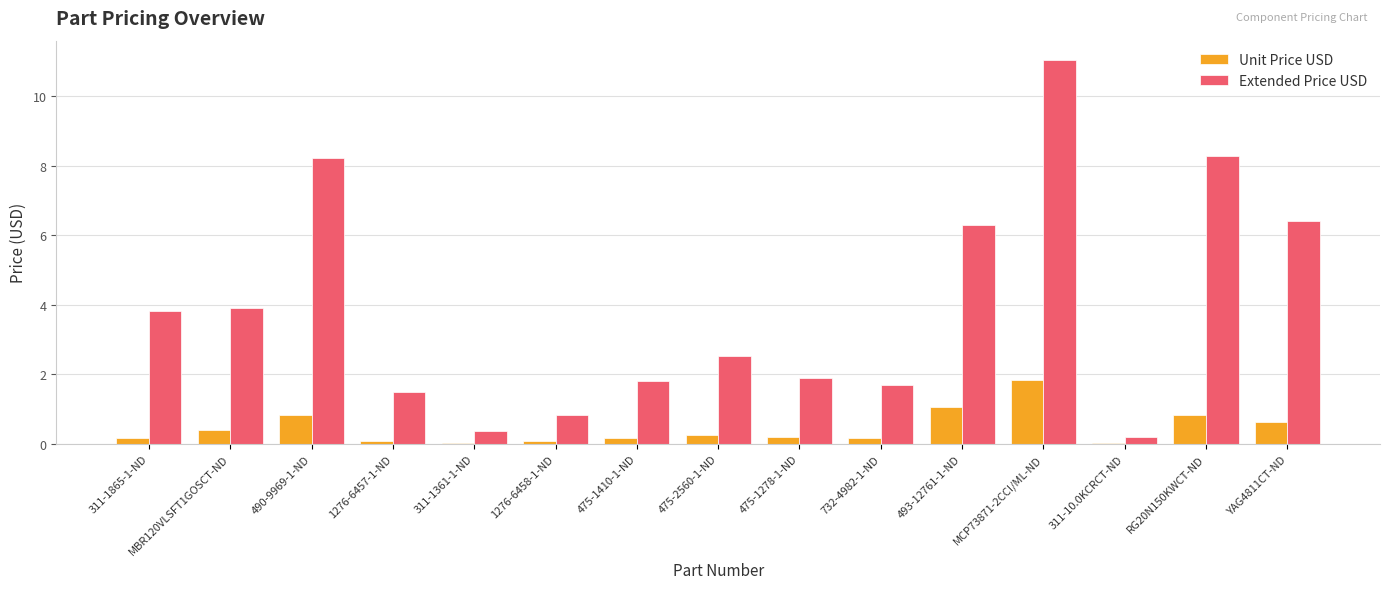

The value of Extended Price USD at 311-1361-1-ND is 0.4. True or false?

True